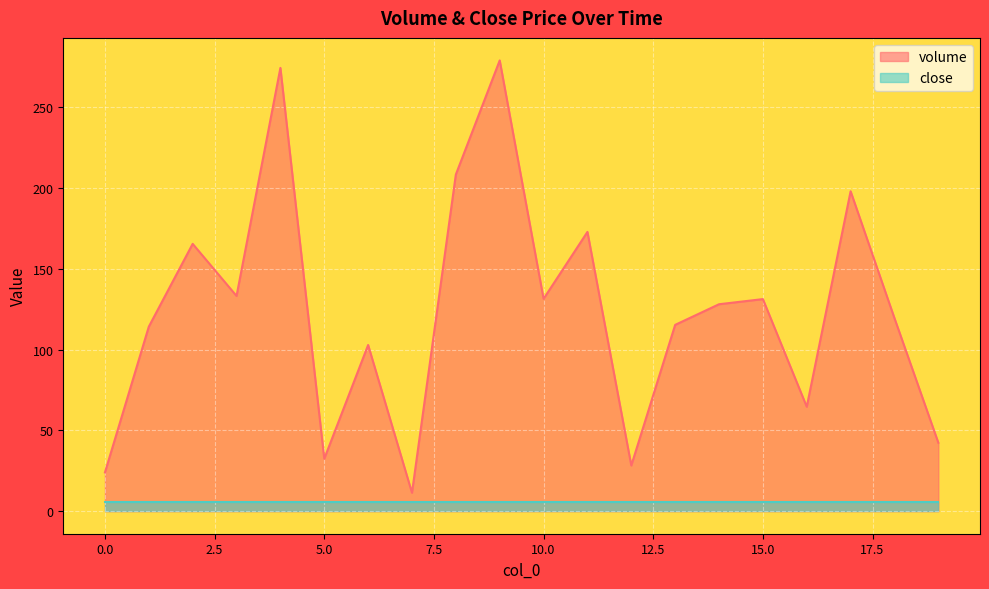

The chart shows a value of 499.2 at 9. True or false?

False